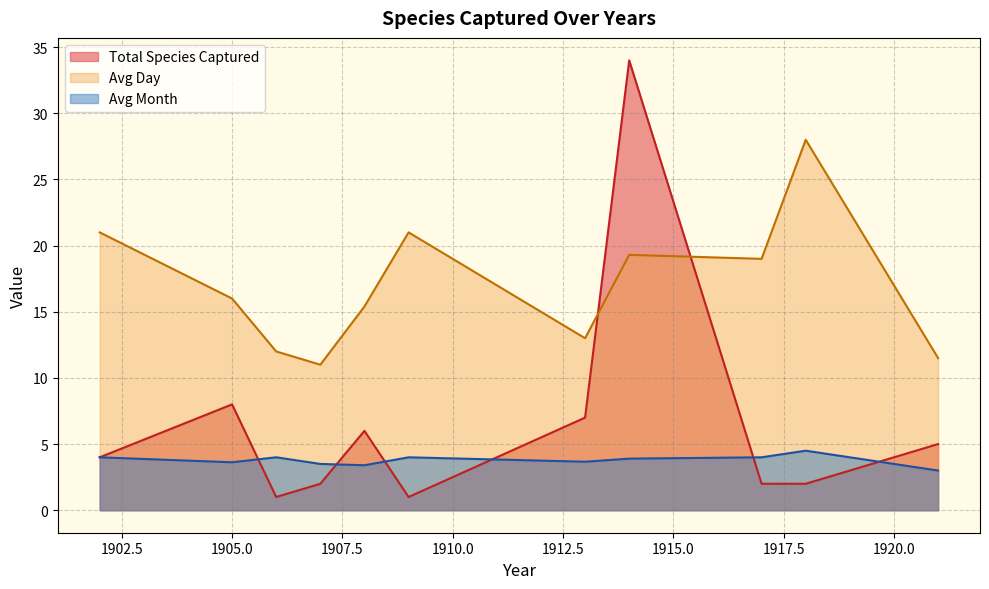

How many categories are shown in the chart?

11